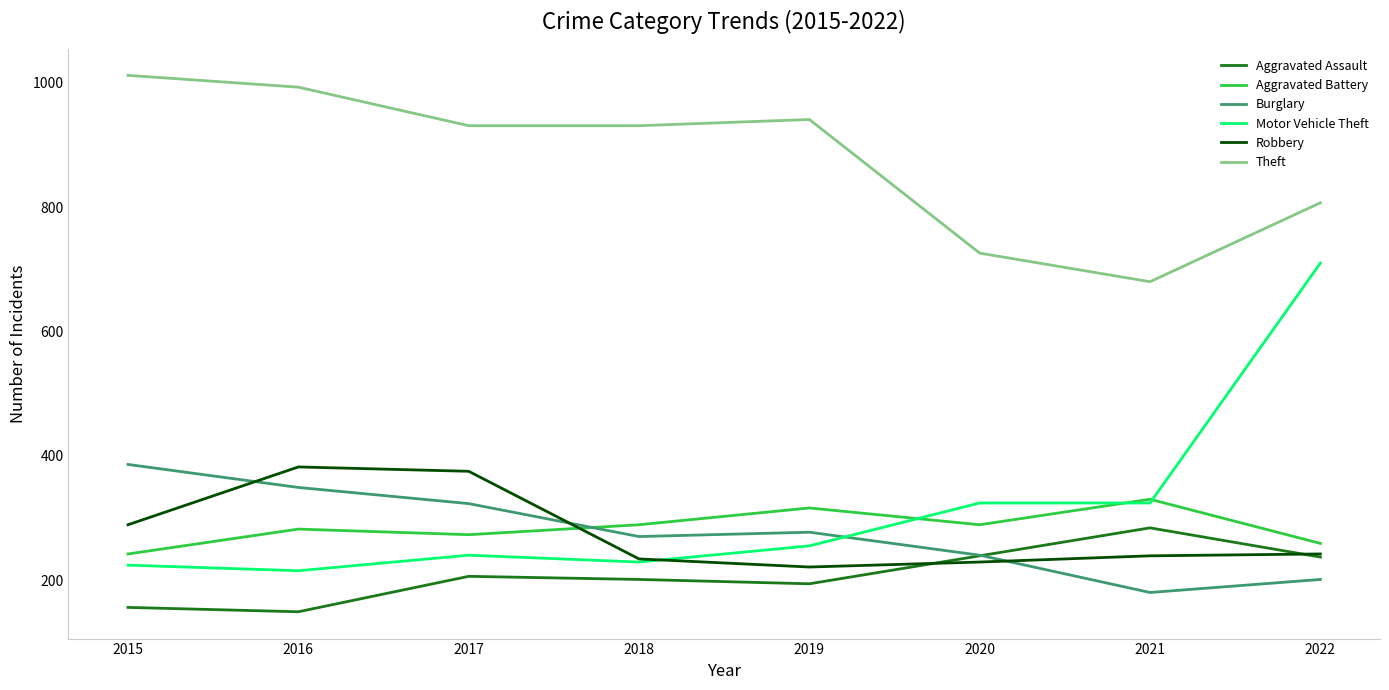

True or false: Aggravated Assault and Aggravated Battery cross at least once.

False